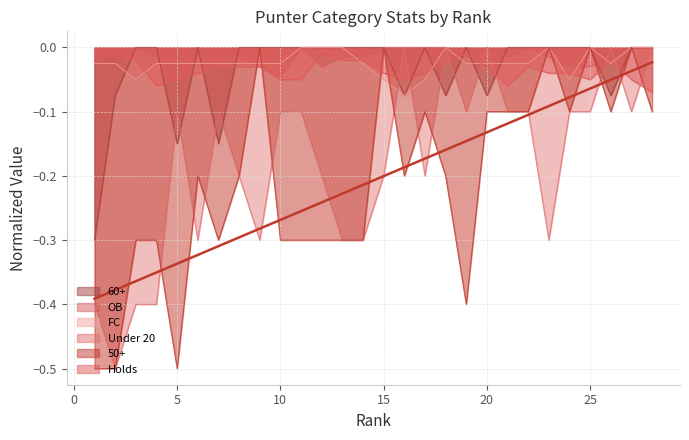

What is the difference between the highest and lowest values at 2?

0.5